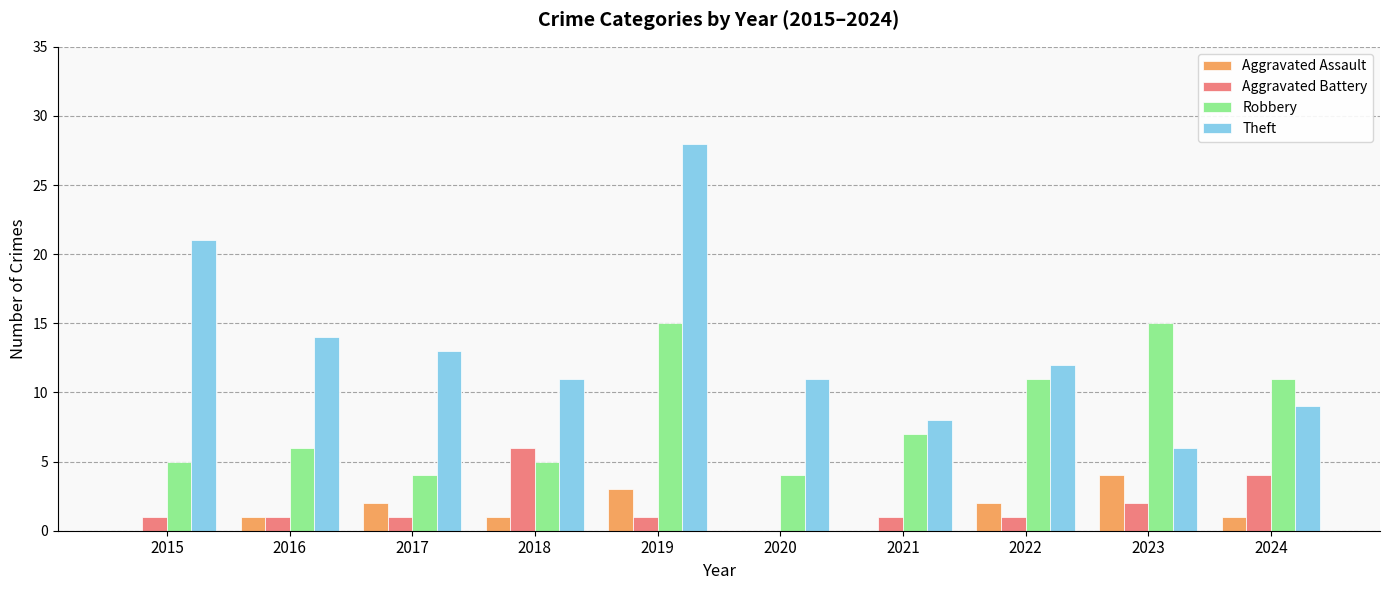

Is it true that Aggravated Battery equals 6 at 2018?

True